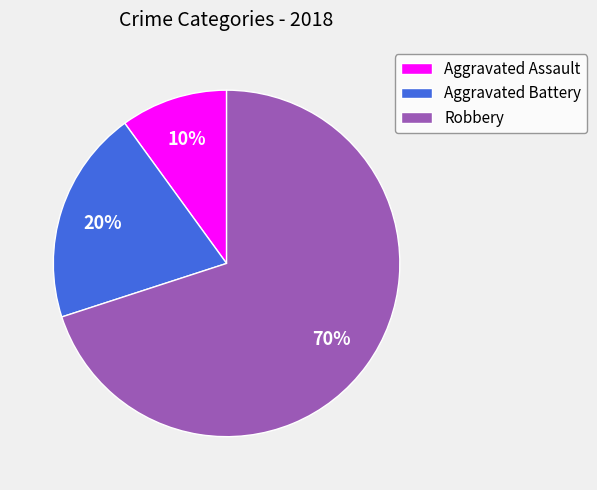

Which slice is the smallest?

Aggravated Assault